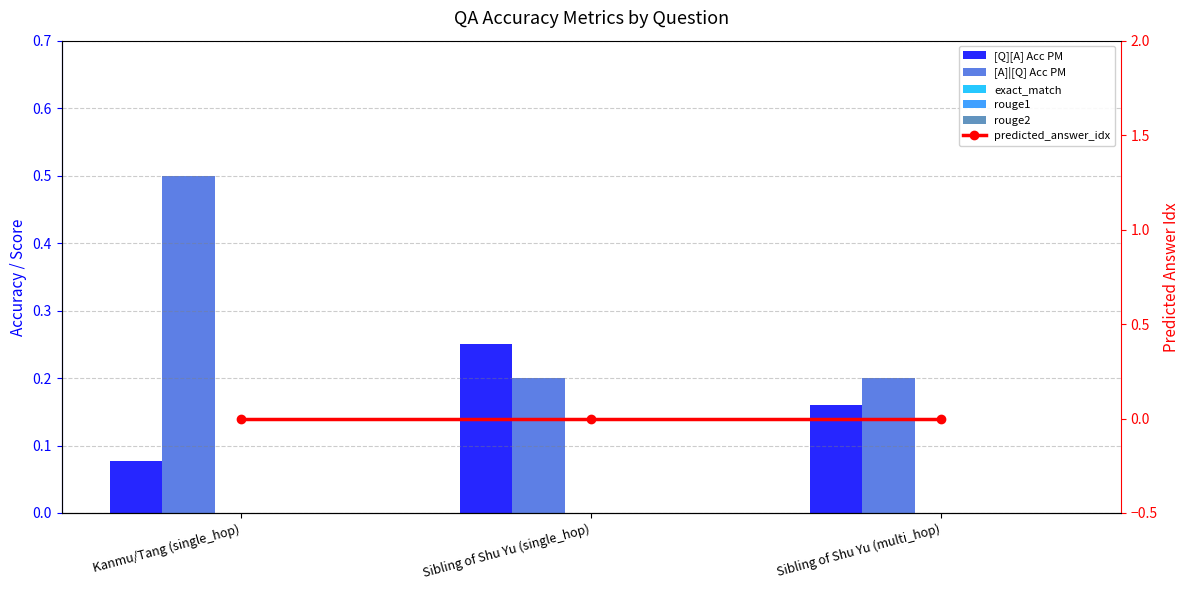

Rank the categories by rouge2 value from highest to lowest.

Kanmu/Tang (single_hop), Sibling of Shu Yu (single_hop), Sibling of Shu Yu (multi_hop)